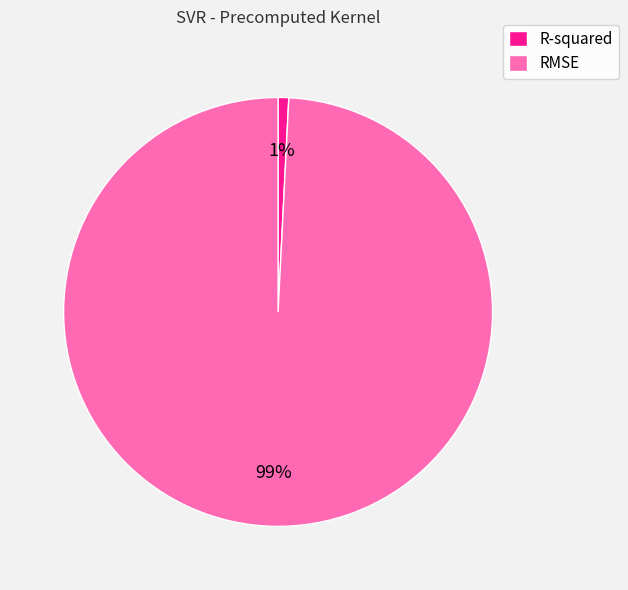

Rank the categories by value from lowest to highest.

R-squared, RMSE